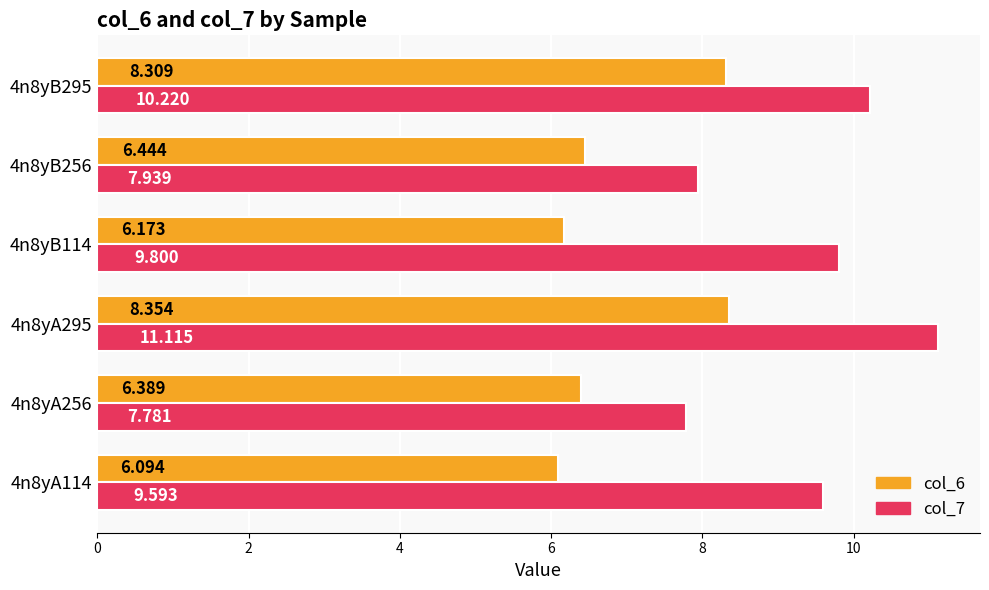

Rank the series by their maximum value, from lowest to highest.

col_6, col_7